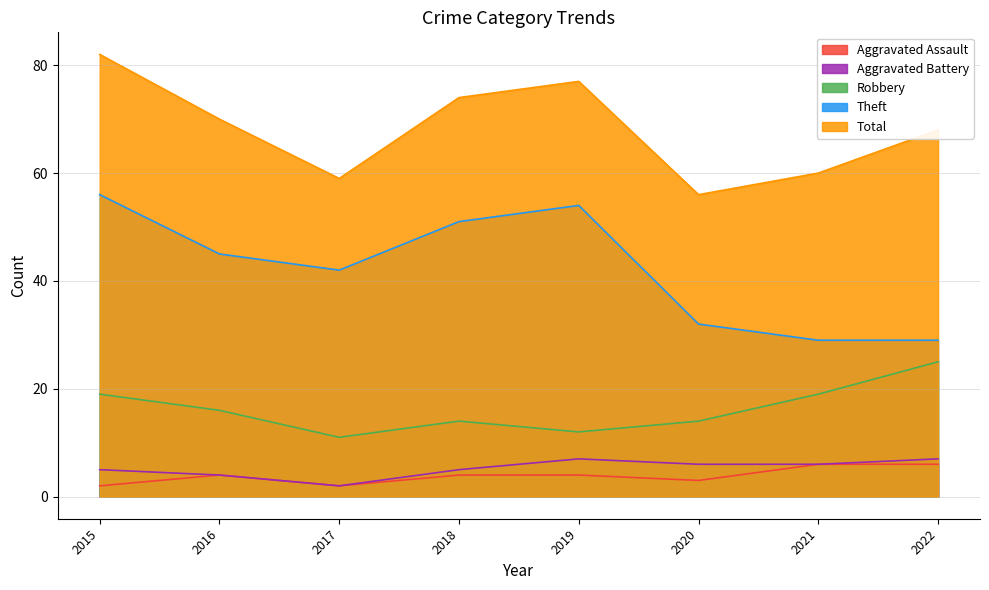

Reading left to right, transcribe all the data shown in this chart.

Aggravated Assault: 2015=2	2016=4	2017=2	2018=4	2019=4	2020=3	2021=6	2022=6
Aggravated Battery: 2015=5	2016=4	2017=2	2018=5	2019=7	2020=6	2021=6	2022=7
Robbery: 2015=19	2016=16	2017=11	2018=14	2019=12	2020=14	2021=19	2022=25
Theft: 2015=56	2016=45	2017=42	2018=51	2019=54	2020=32	2021=29	2022=29
Total: 2015=82	2016=70	2017=59	2018=74	2019=77	2020=56	2021=60	2022=68